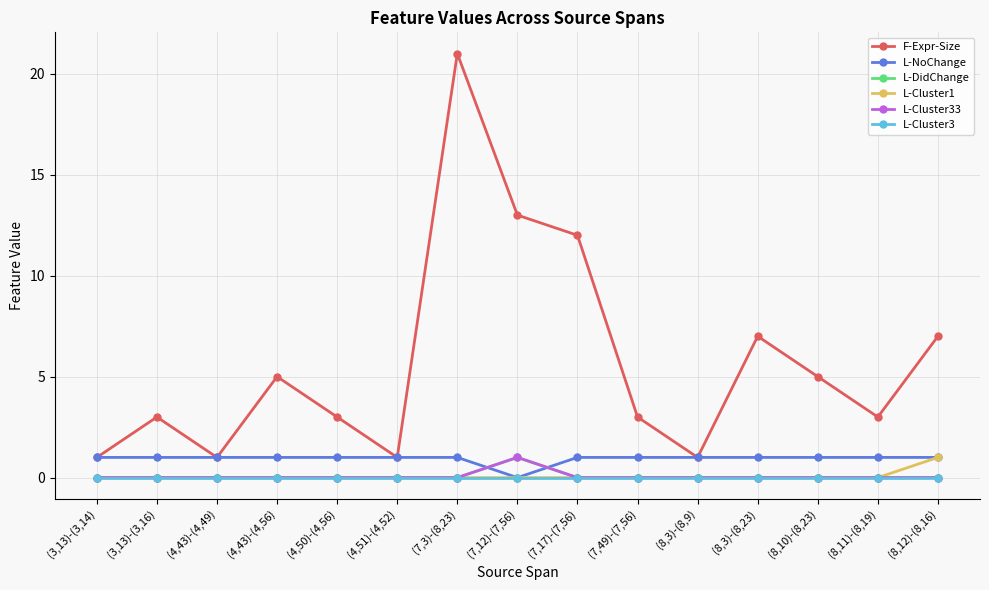

Is the value of L-Cluster33 at (3,13)-(3,16) greater than the value of L-Cluster3 at (4,51)-(4,52)?

No